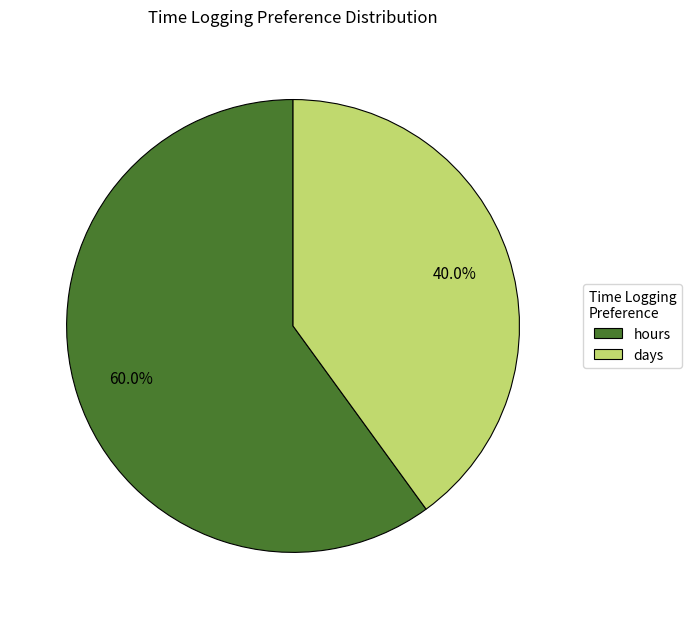

Does days represent more than half of the total?

No